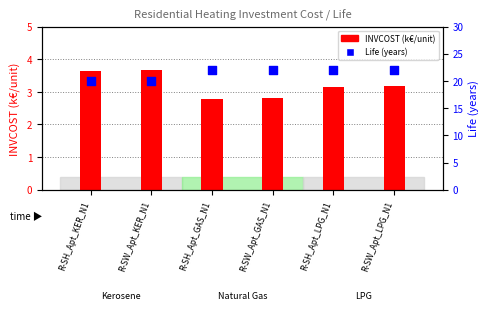

Which series has the widest spread of Y values?

Life (years)